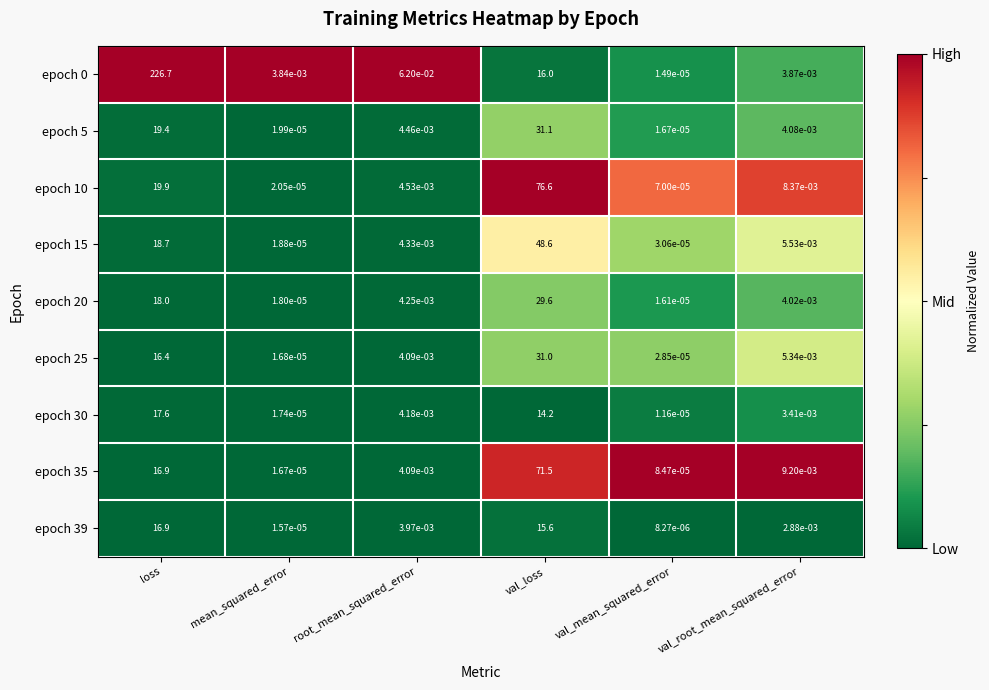

Where is epoch 35 nearest to the value 35?

loss